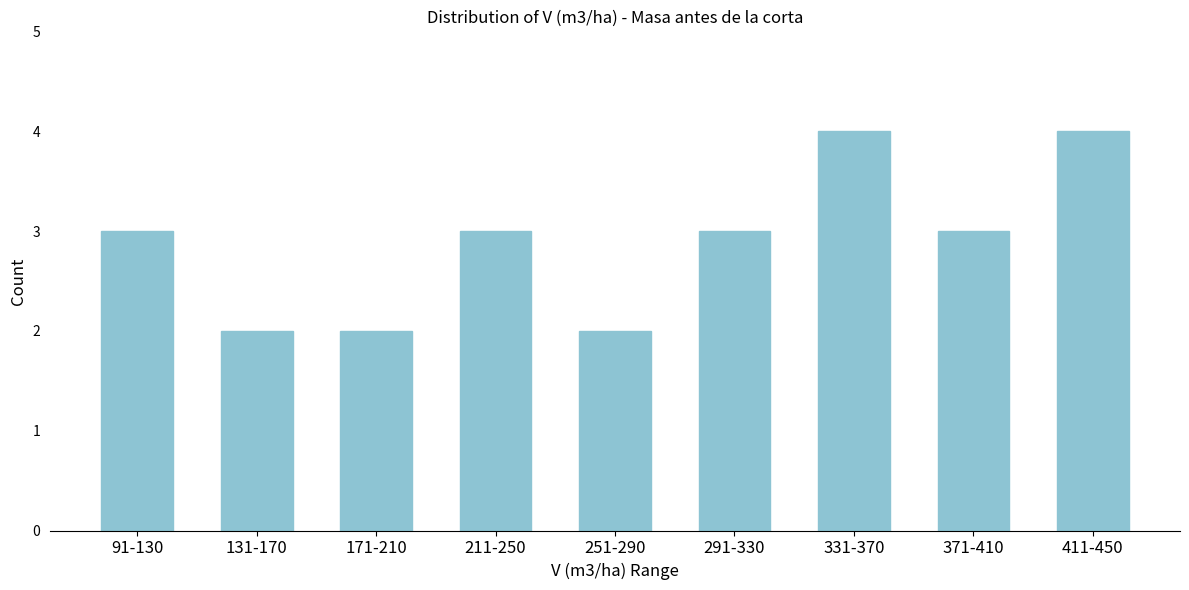

Reading right to left, extract all data points from this chart.

4	3	4	3	2	3	2	2	3